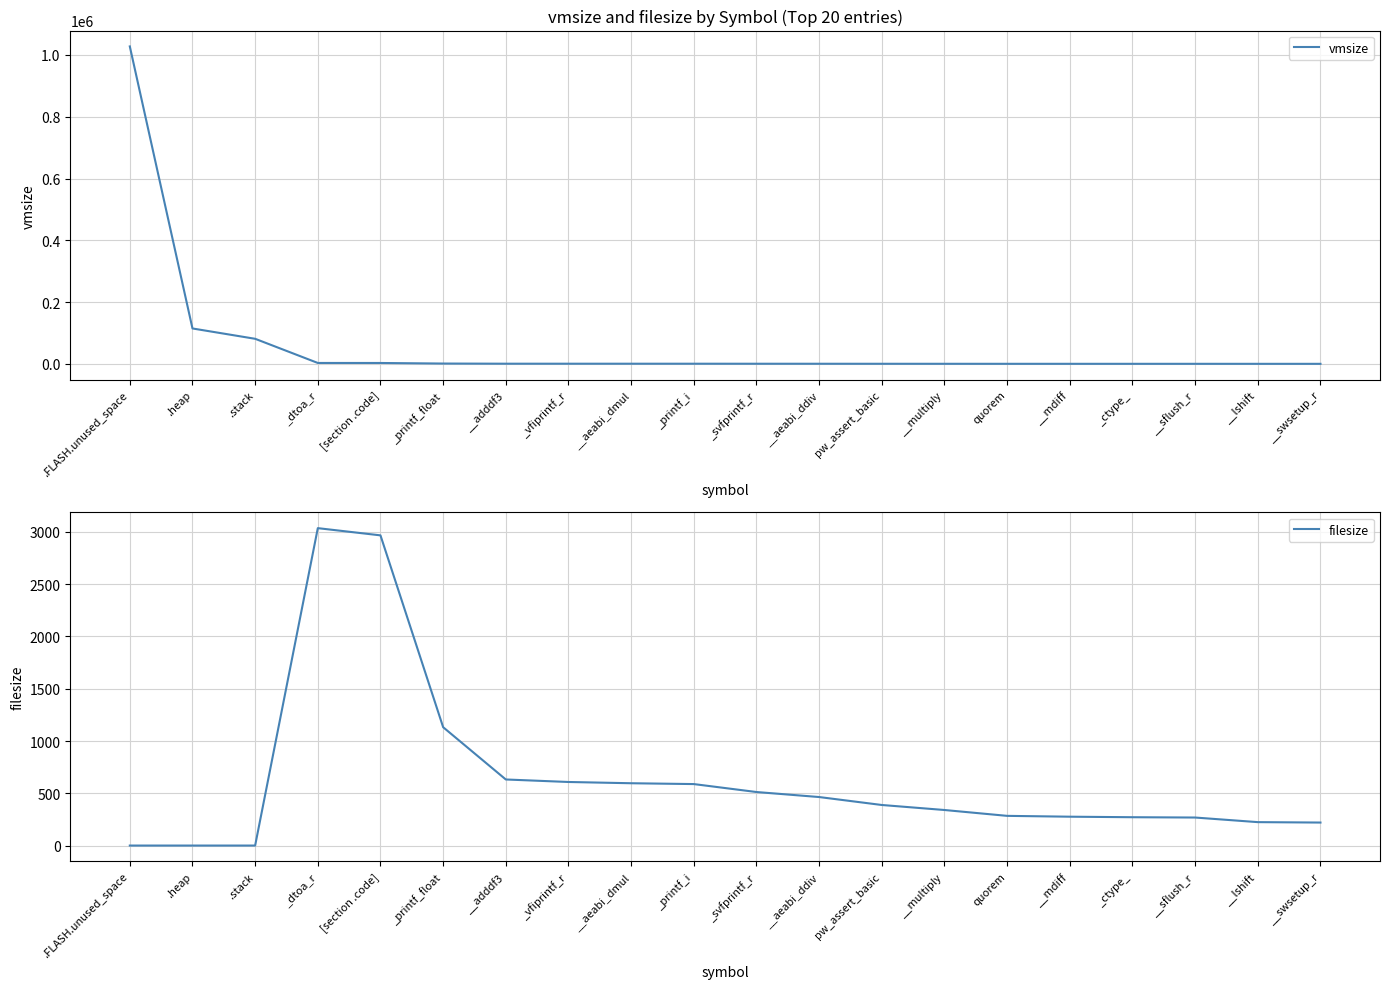

True or false: filesize and vmsize cross at least once.

False